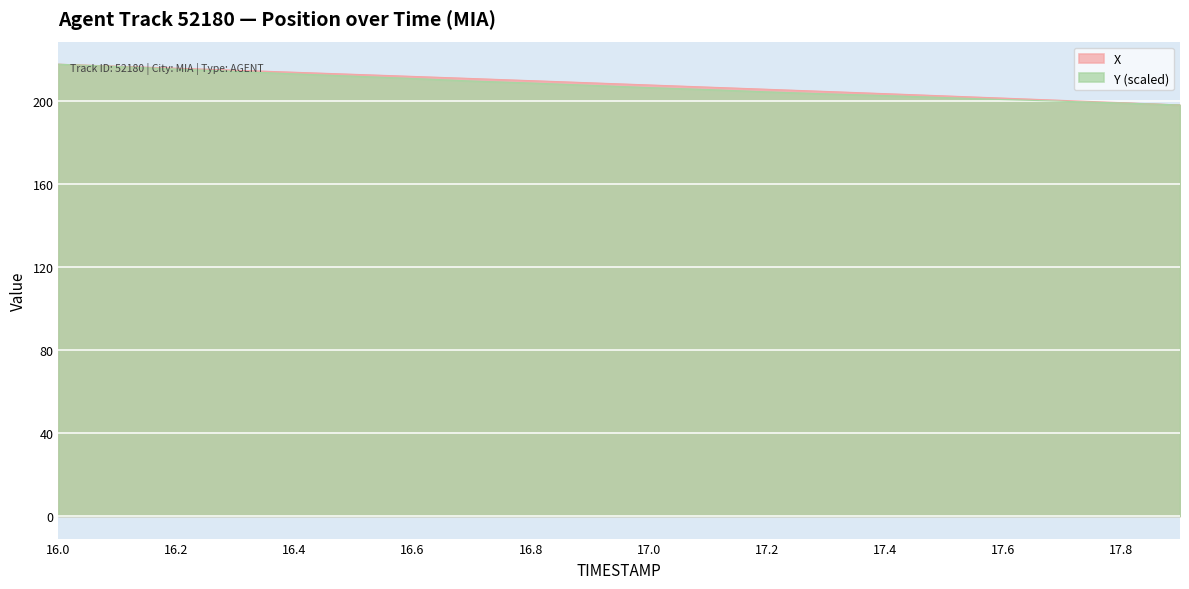

How many values in the X series exceed 208?

10